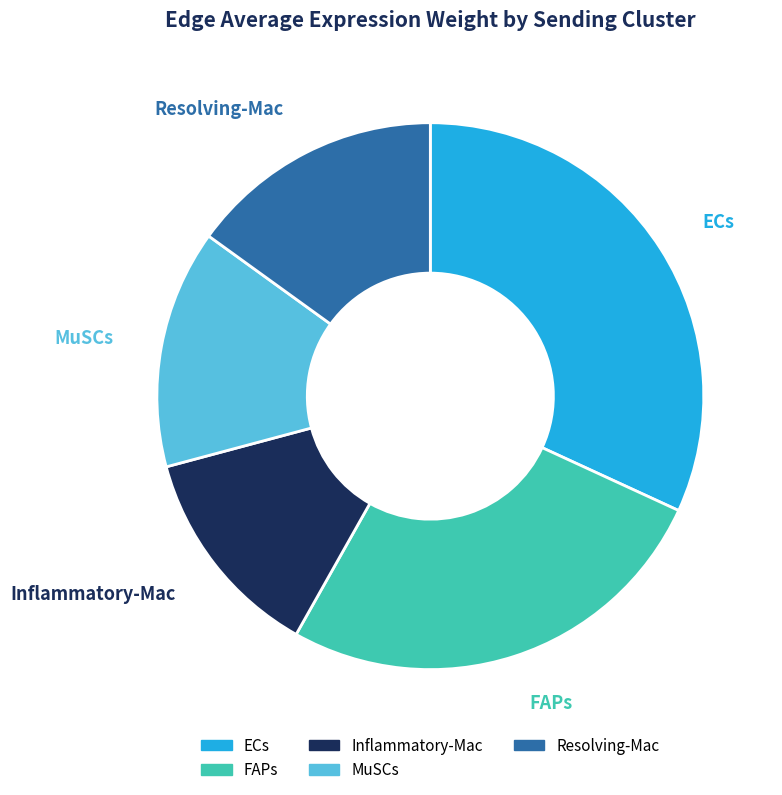

Do Inflammatory-Mac and MuSCs together represent more than half of the pie?

No